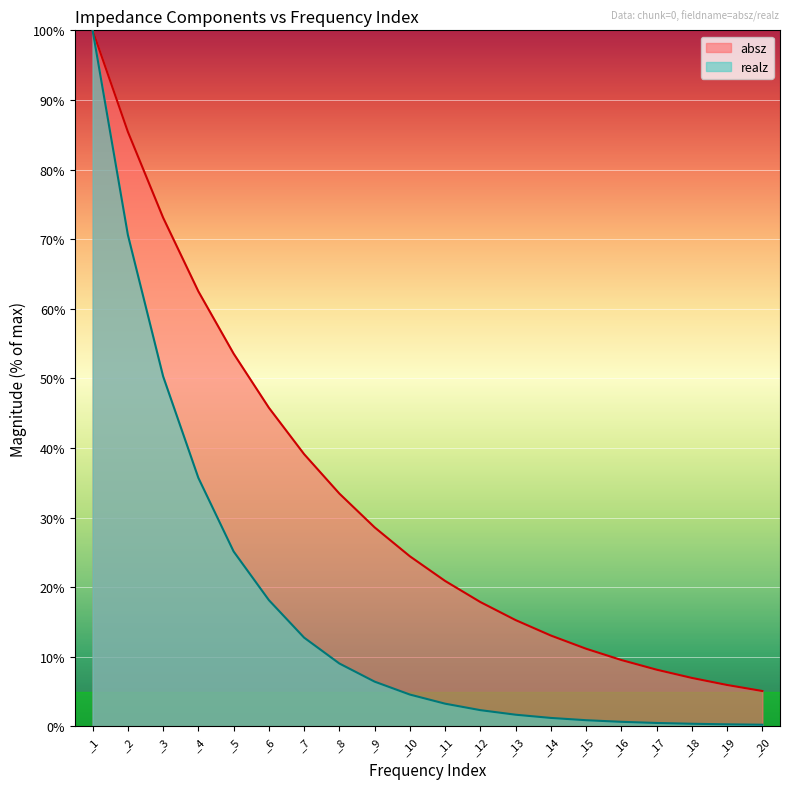

Is it true that absz equals 33.5 at _8?

True